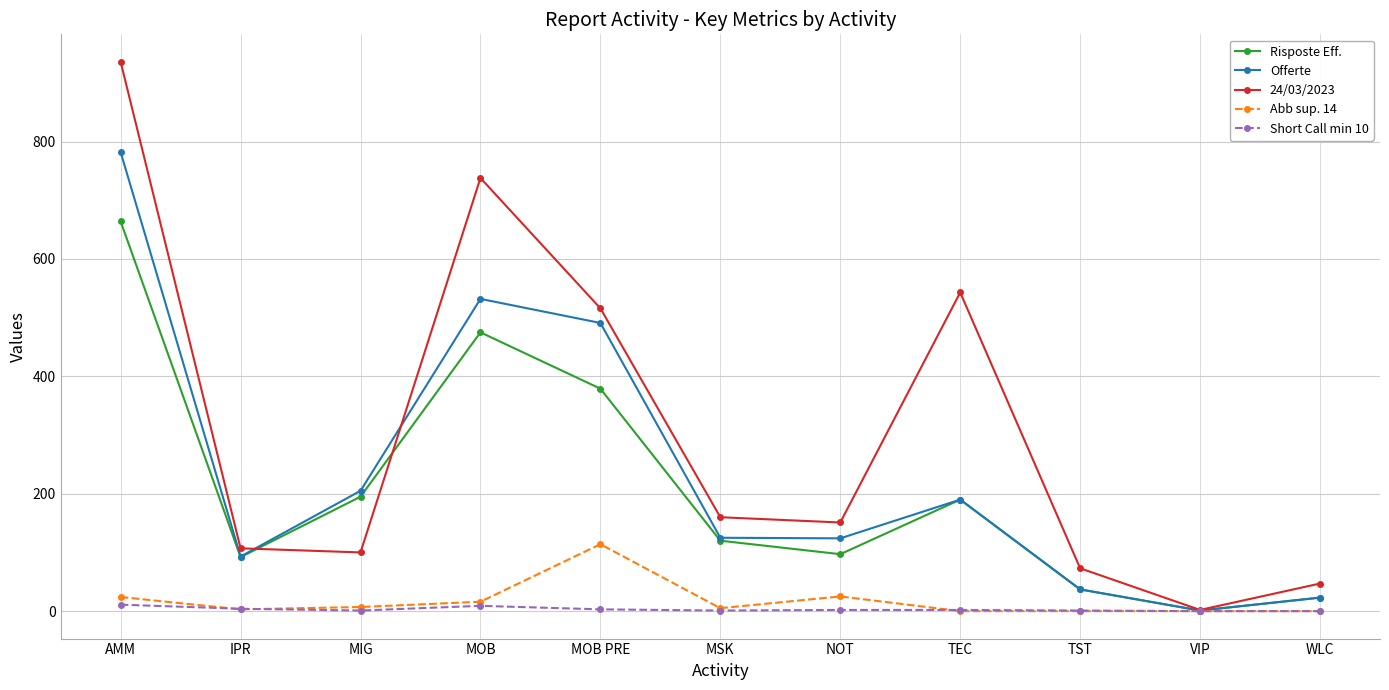

What value does the Short Call min 10 series have at MOB?

9